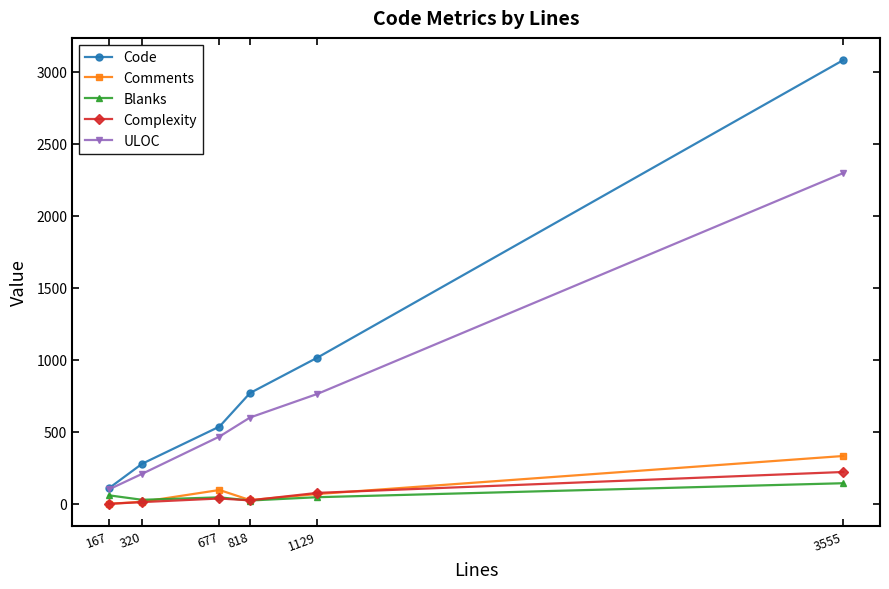

At which label is Comments closest to 166?

677